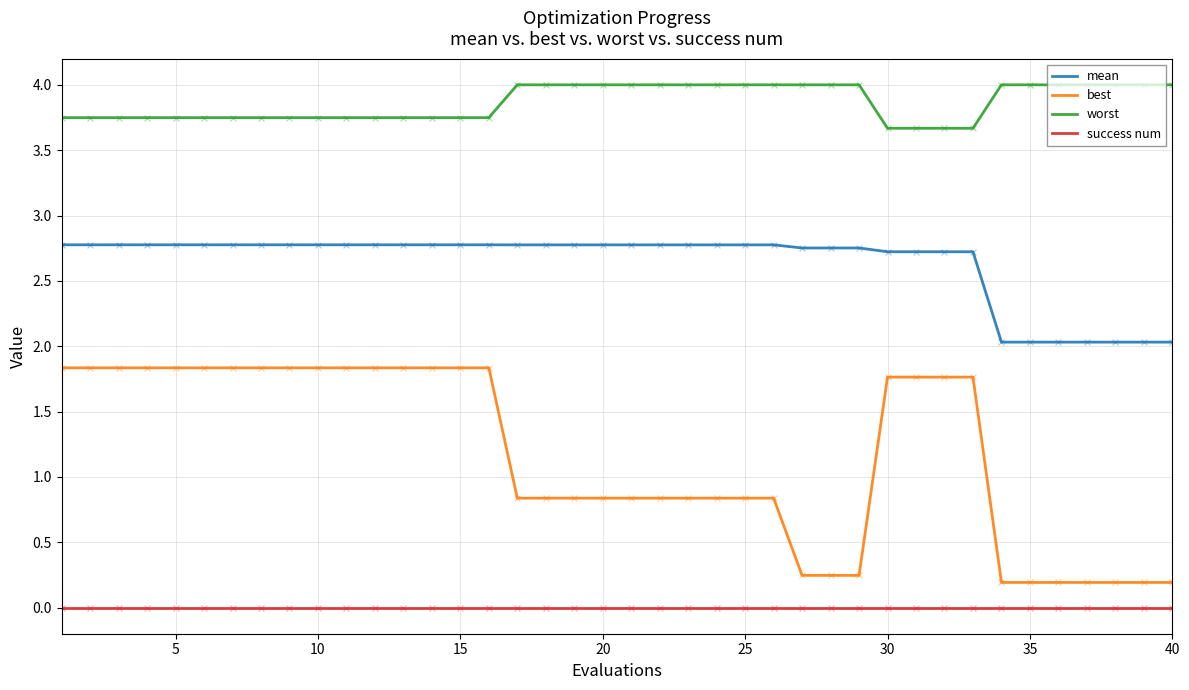

Which series has the largest range (max minus min)?

best